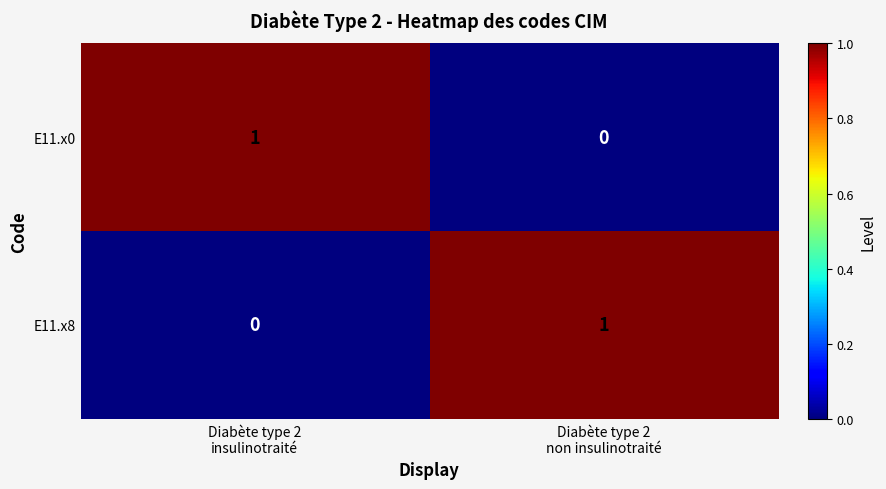

How many data points in E11.x8 are less than 1?

1